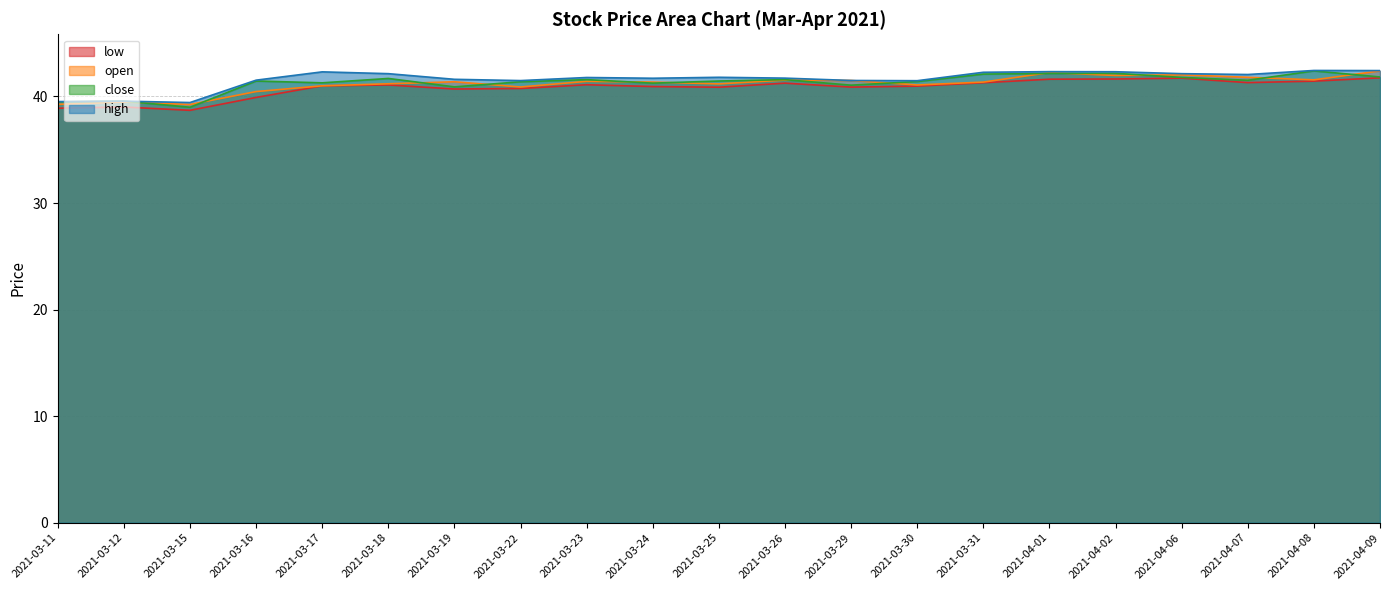

Between 2021-03-26 and 2021-03-16, which is larger?

2021-03-26